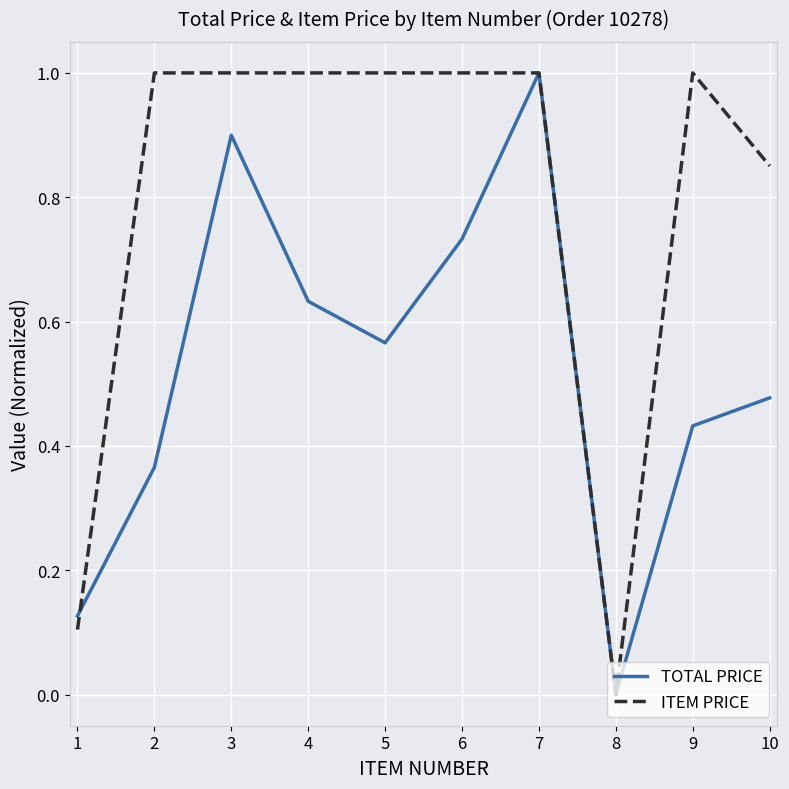

Which category has the lowest value across all series?

8